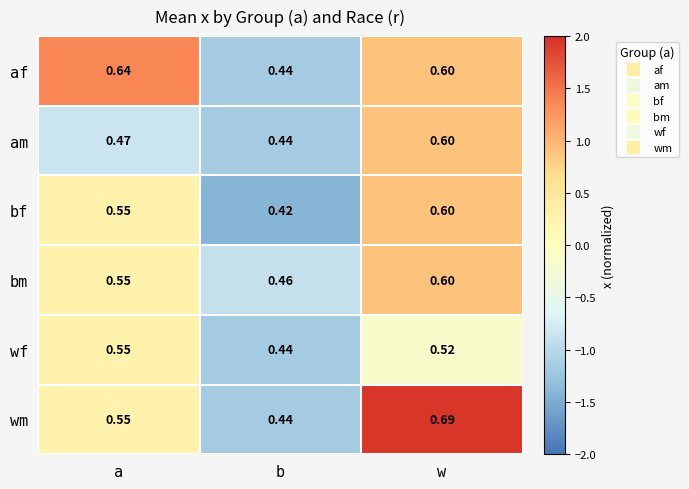

How many series are shown in this chart?

6